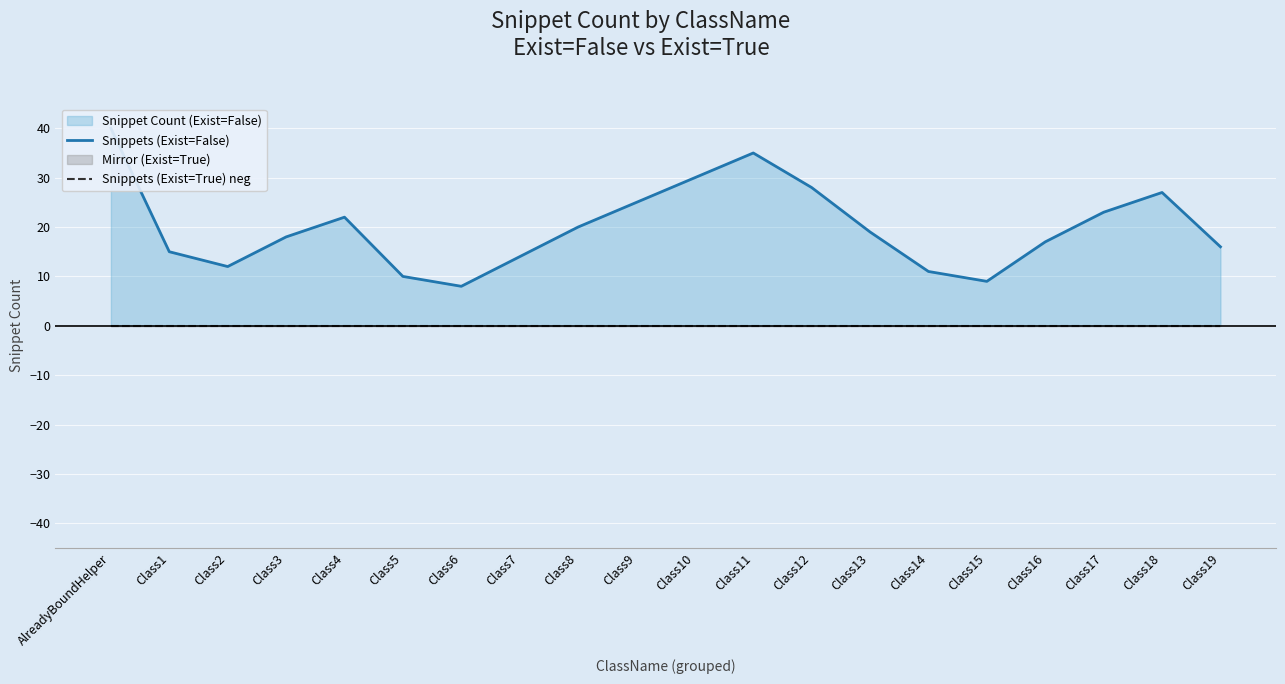

At Class15, list the series in order from largest to smallest.

Snippets (Exist=False), Snippets (Exist=True) neg